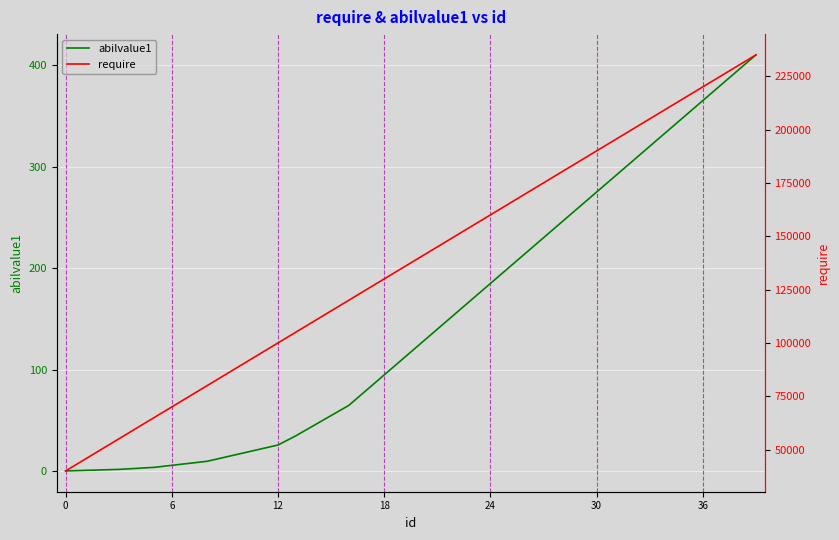

What is the sum of all require values?

5500000.0